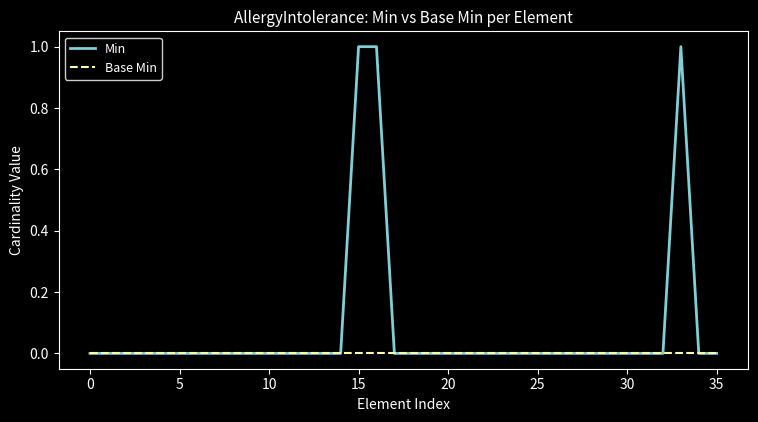

Reading left to right, extract all data points from this chart.

Min: 0	0	0	0	0	0	0	0	0	0	0	0	0	0	0	1	1	0	0	0	0	0	0	0	0	0	0	0	0	0	0	0	0	1	0	0
Base Min: 0	0	0	0	0	0	0	0	0	0	0	0	0	0	0	0	0	0	0	0	0	0	0	0	0	0	0	0	0	0	0	0	0	0	0	0